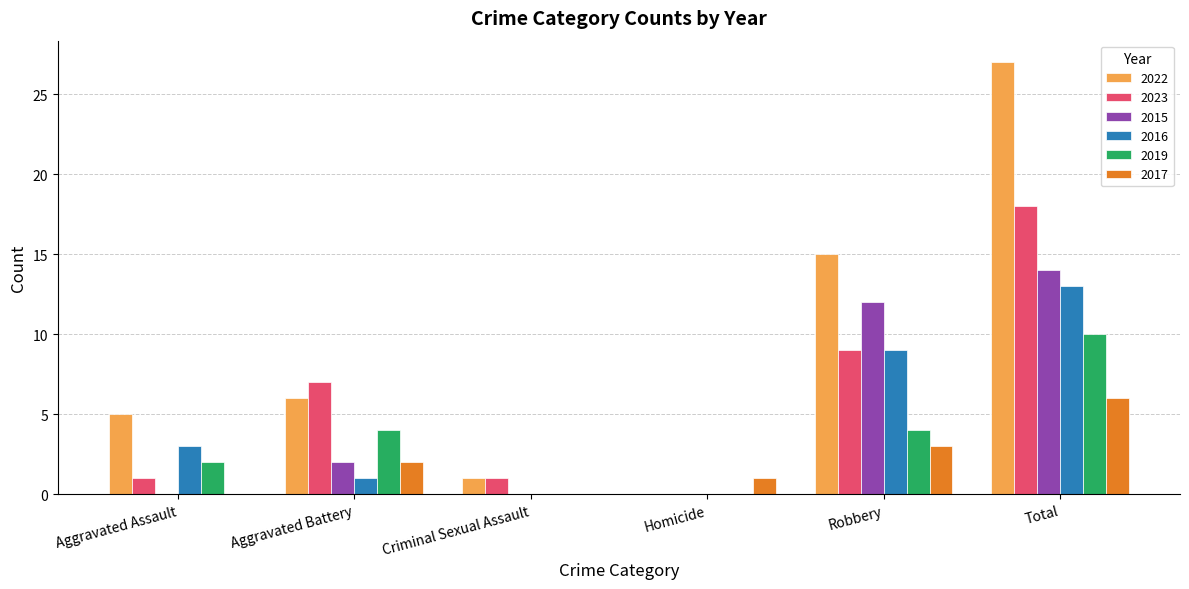

Which category has the highest value in the 2015 series?

Total